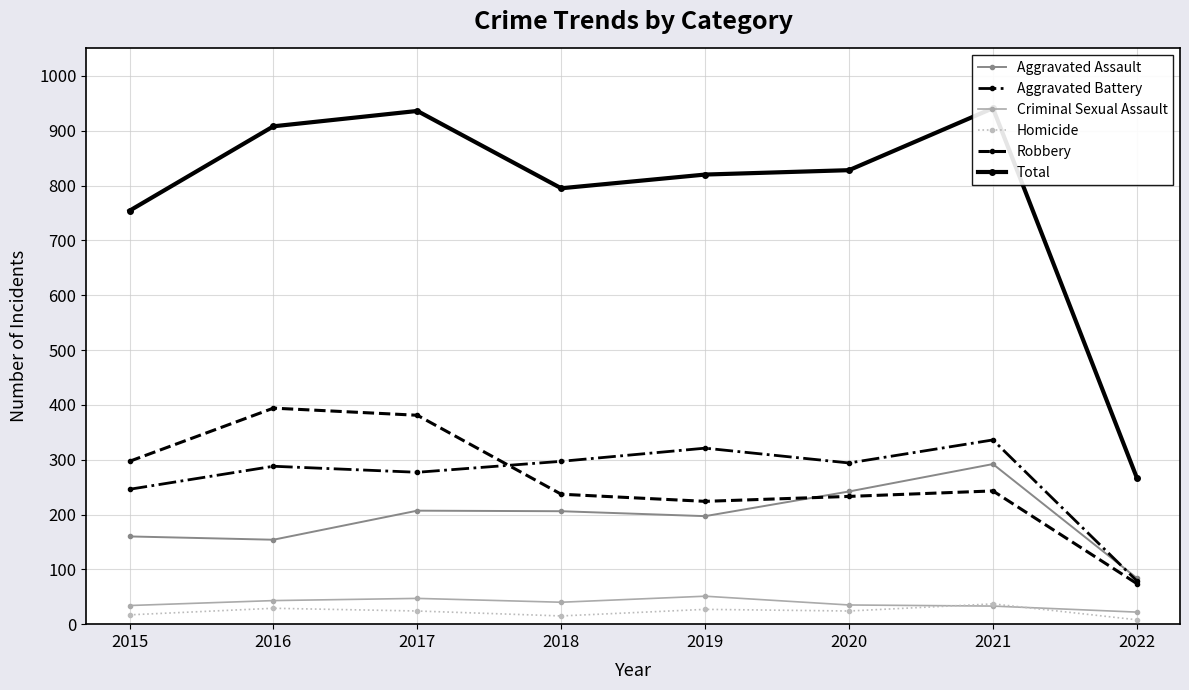

Where does the Criminal Sexual Assault series first go above 40?

2016